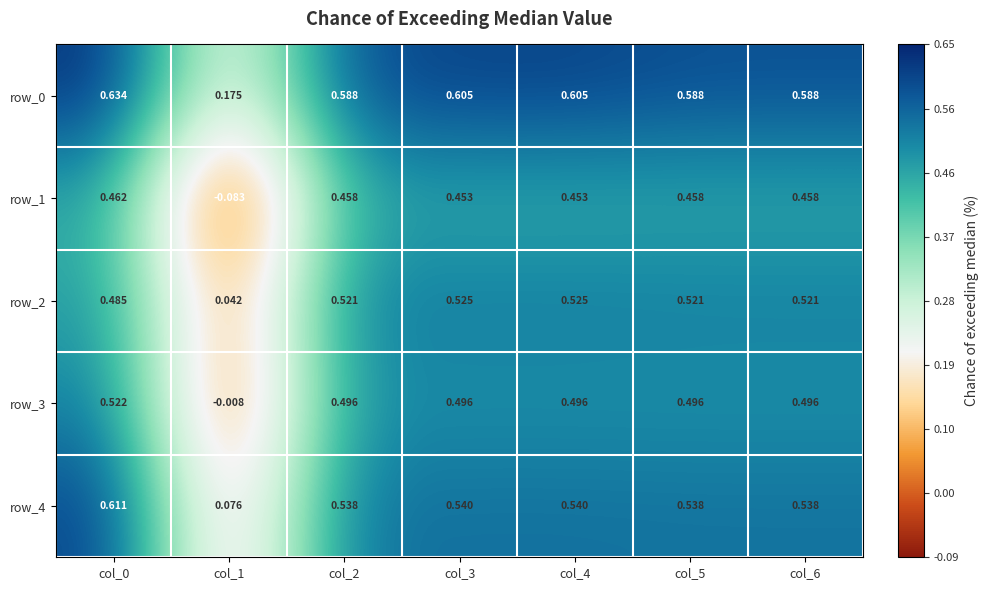

Is the value of row_4 at col_0 greater than the value of row_0 at col_3?

Yes